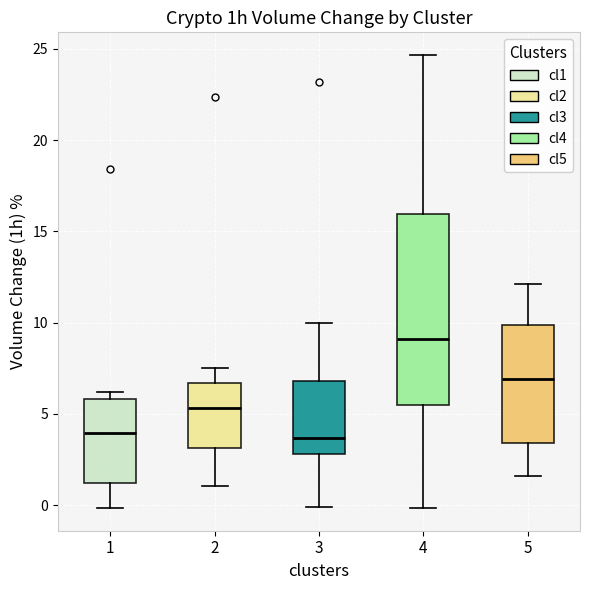

Which box is the tallest, from its lower edge to its upper edge?

4